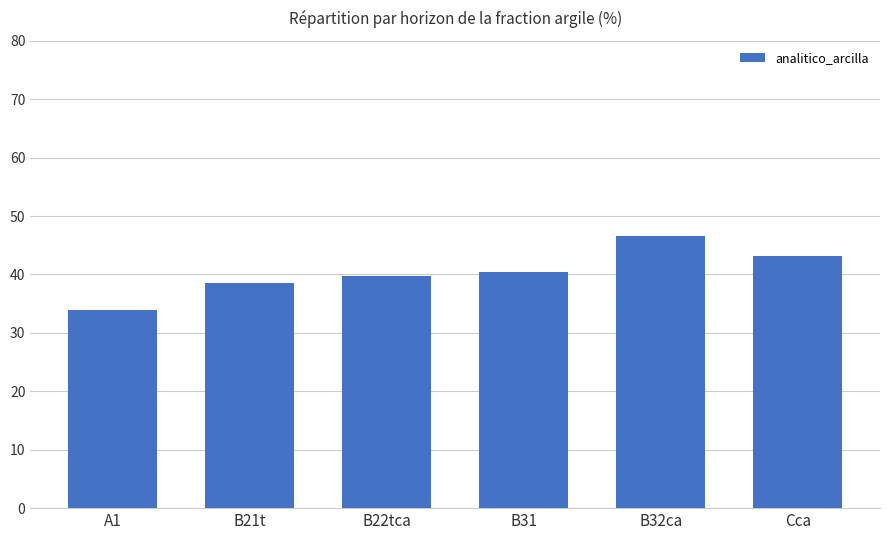

Between Cca and B32ca, which is larger?

B32ca